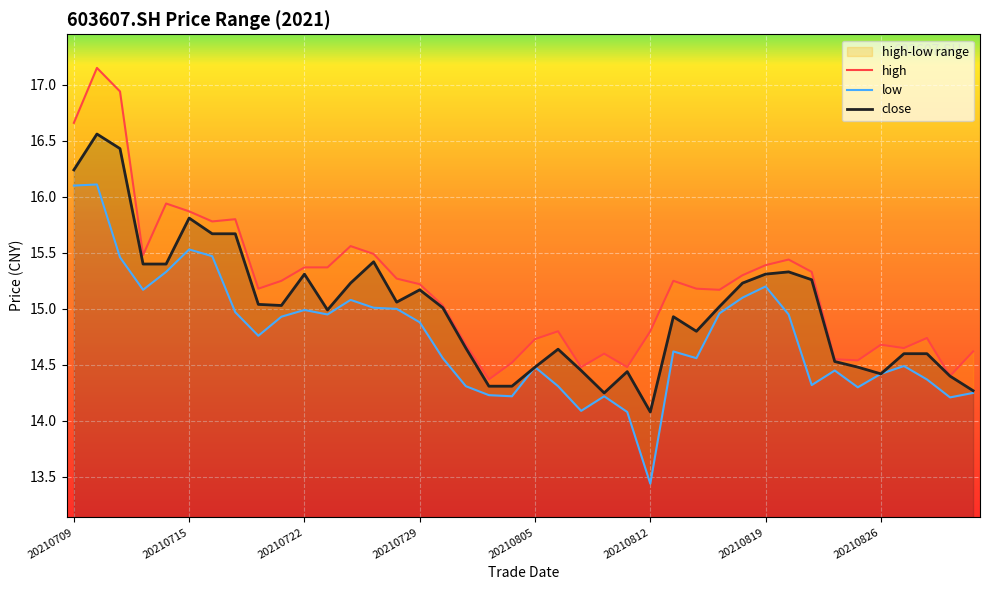

List the series in order of their peak value, highest first.

high, close, low